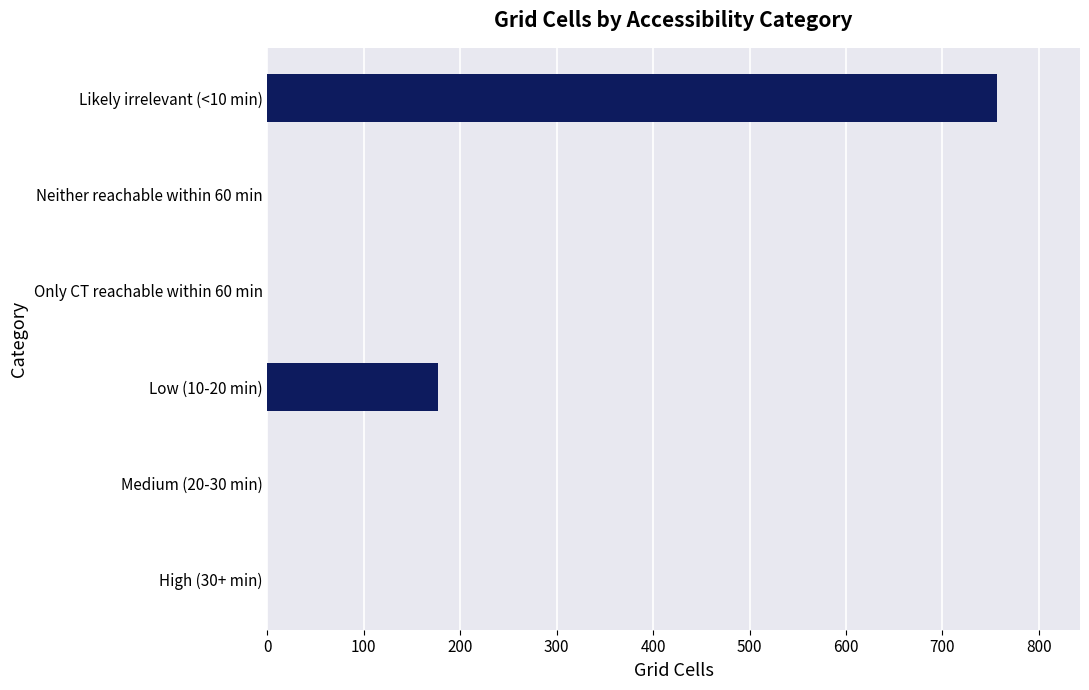

What is the greatest value displayed?

757